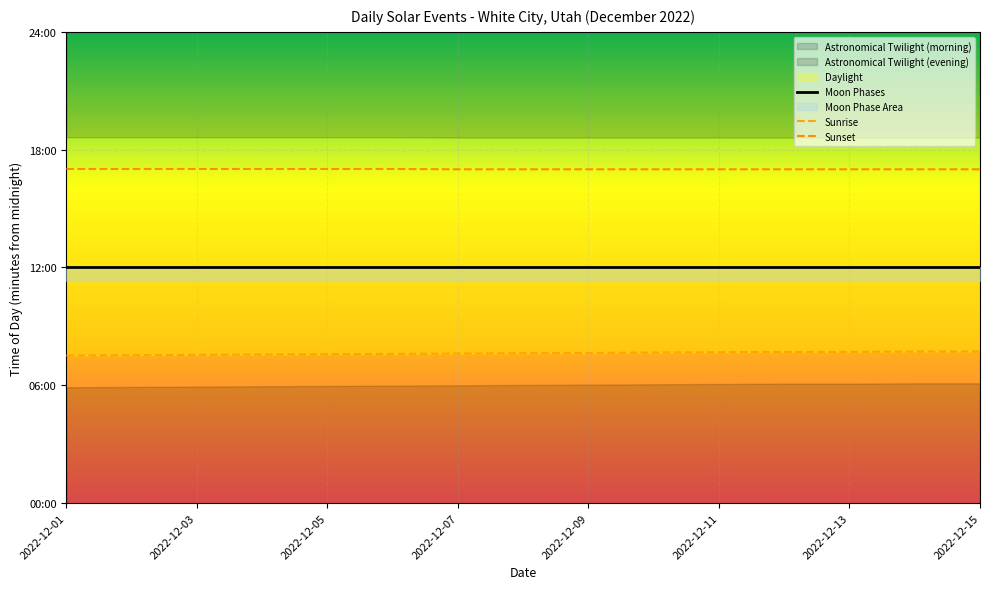

What is the smallest value displayed?

451